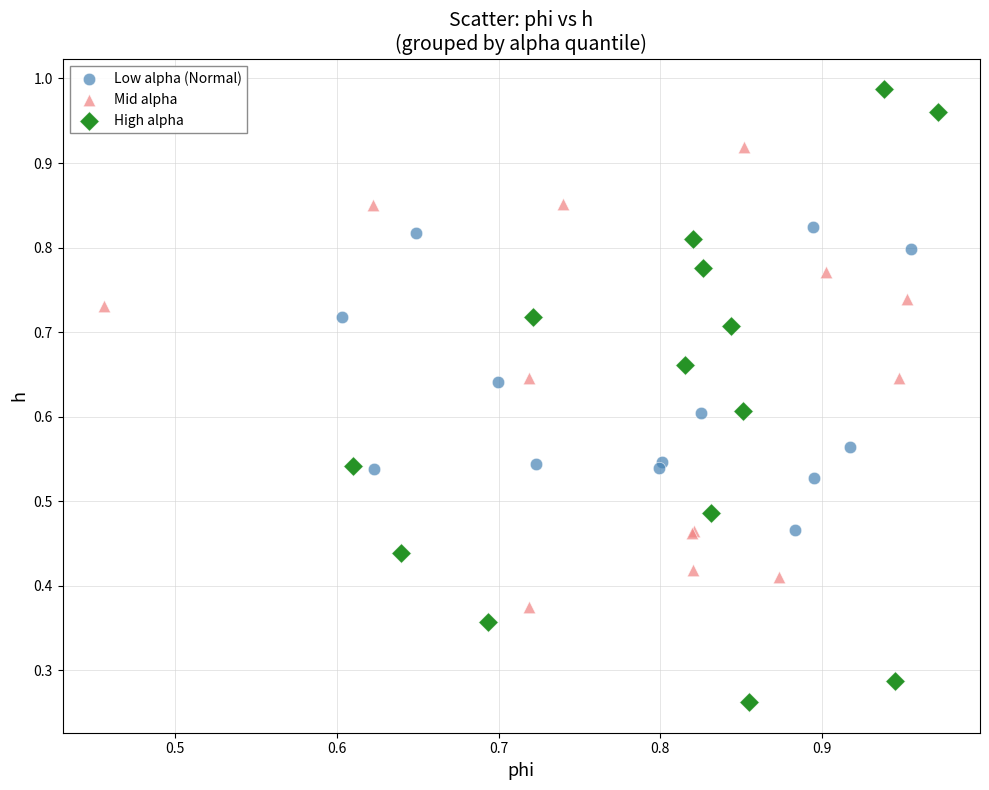

Which series has the widest spread of Y values?

High alpha